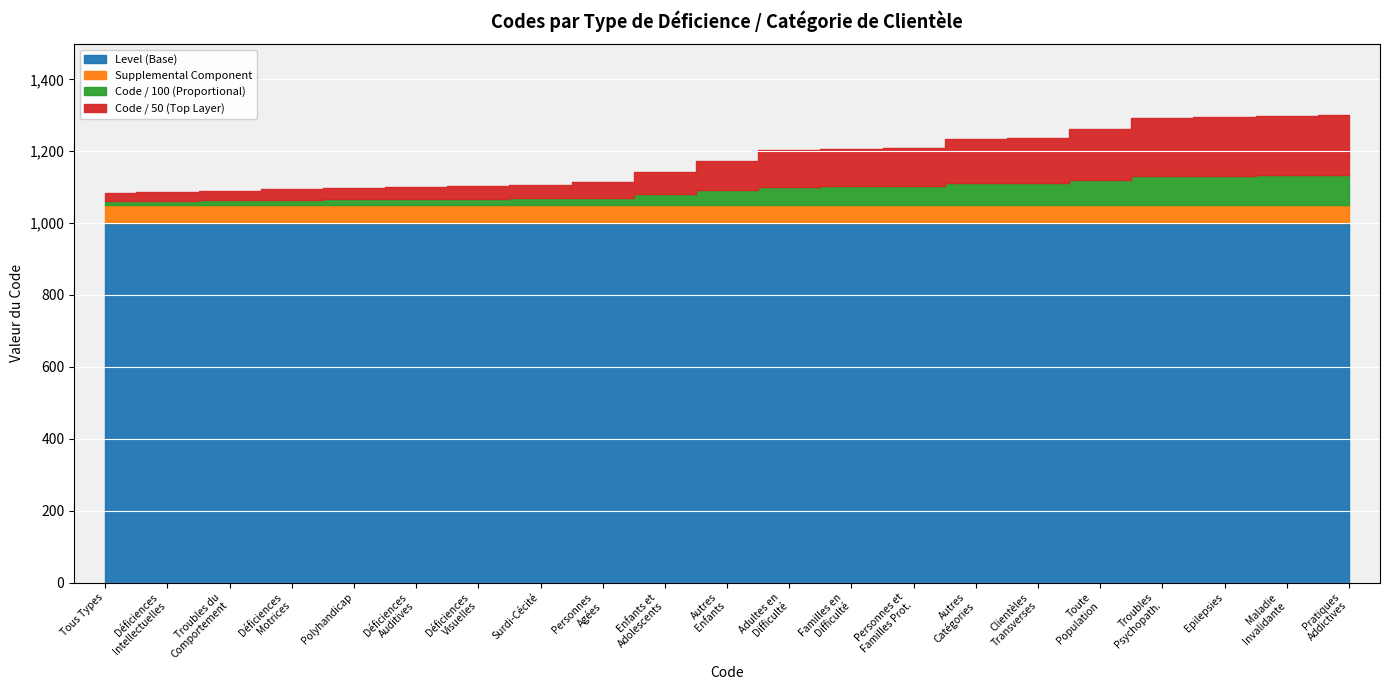

What is the value of the Code point at the 10th from the left?

3100